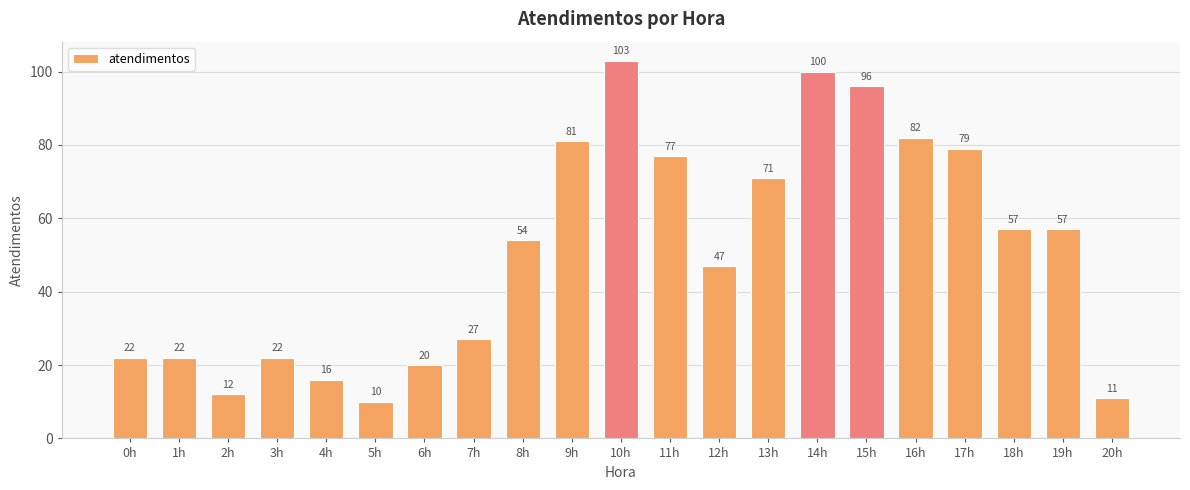

Are the bars grouped side by side (vs. stacked)?

No